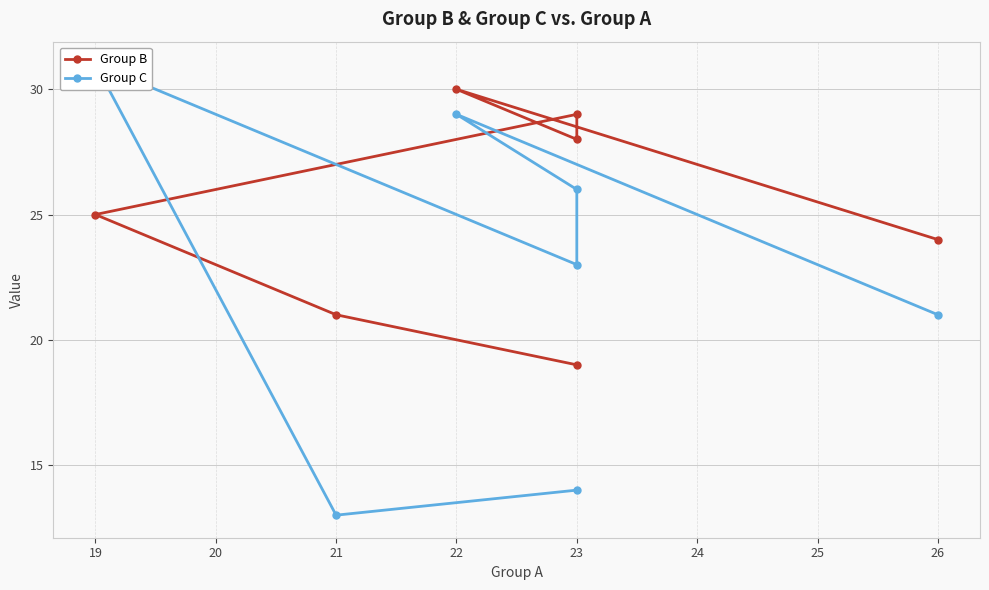

Which series has the largest range (max minus min)?

Group C